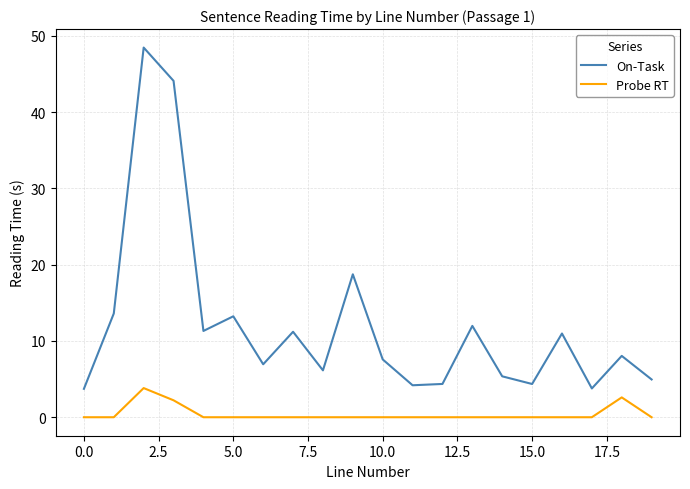

Which series has the largest total across all categories?

On-Task